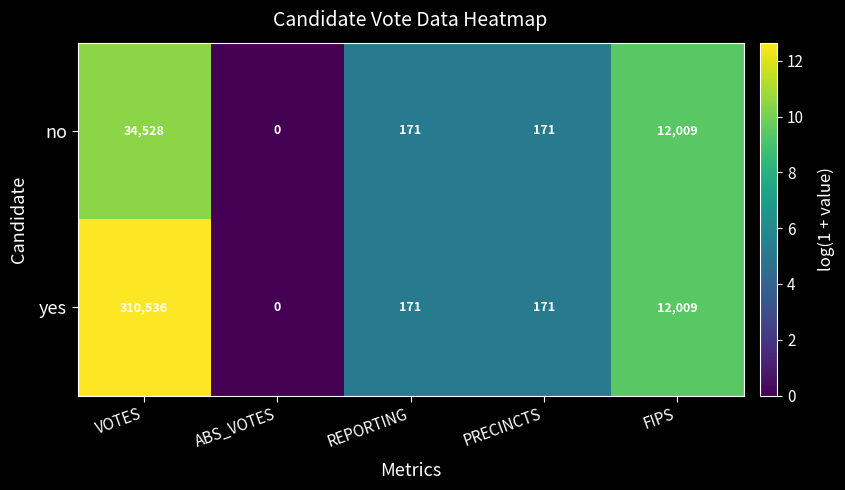

The value of no at FIPS is 12009. True or false?

True